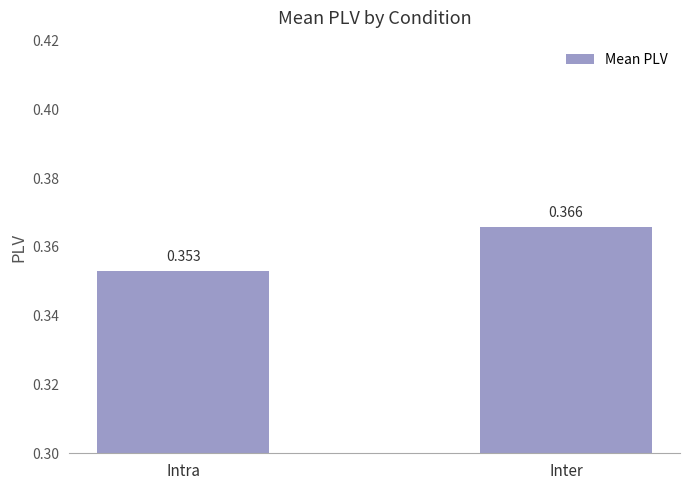

Is it true that the value at Inter is 0.6?

False